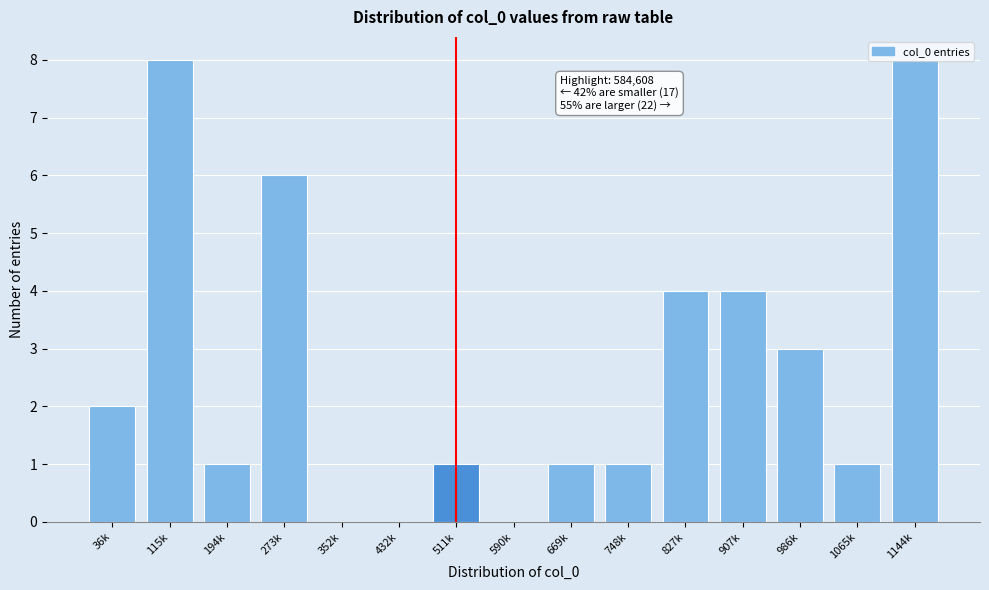

The value at 669k is 1. True or false?

True